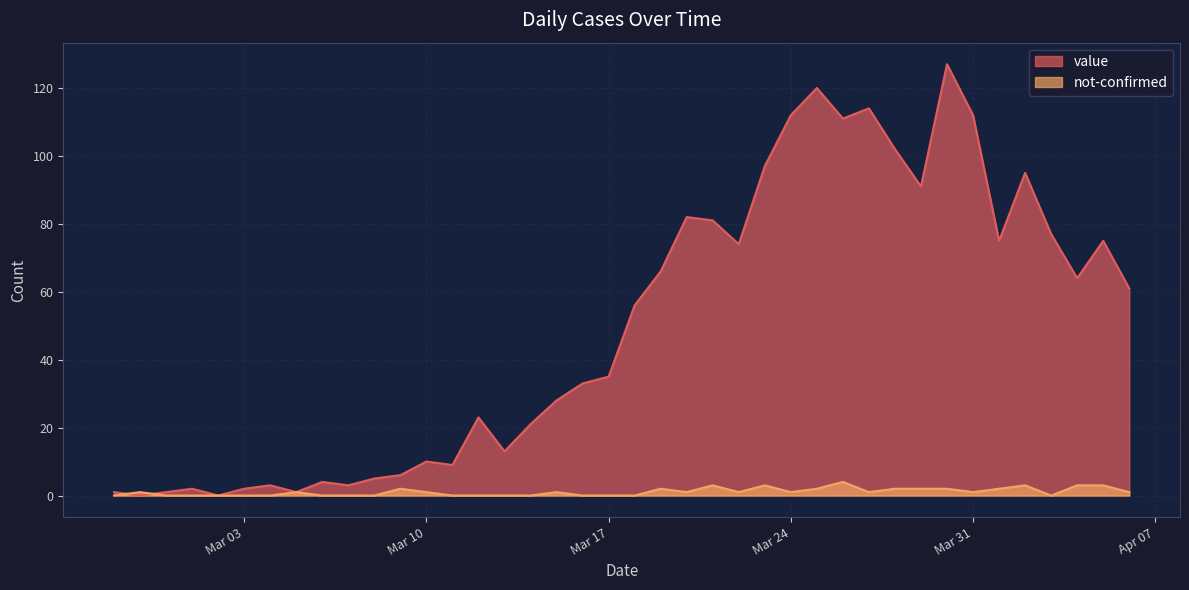

In value, how many points are higher than both neighbors (excluding endpoints)?

11